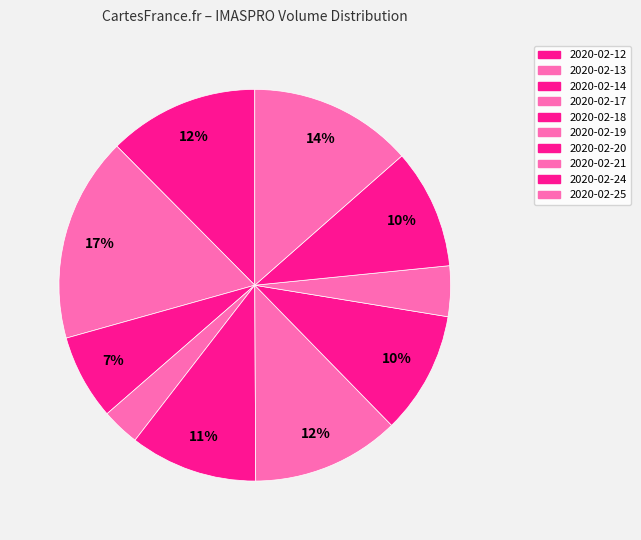

How many segments does this pie chart have?

10